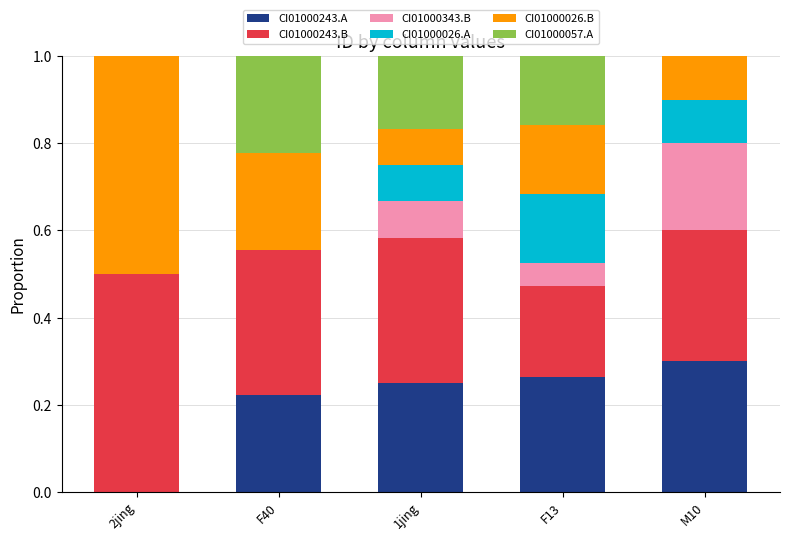

Which category has the highest value in the CI01000243.A series?

M10